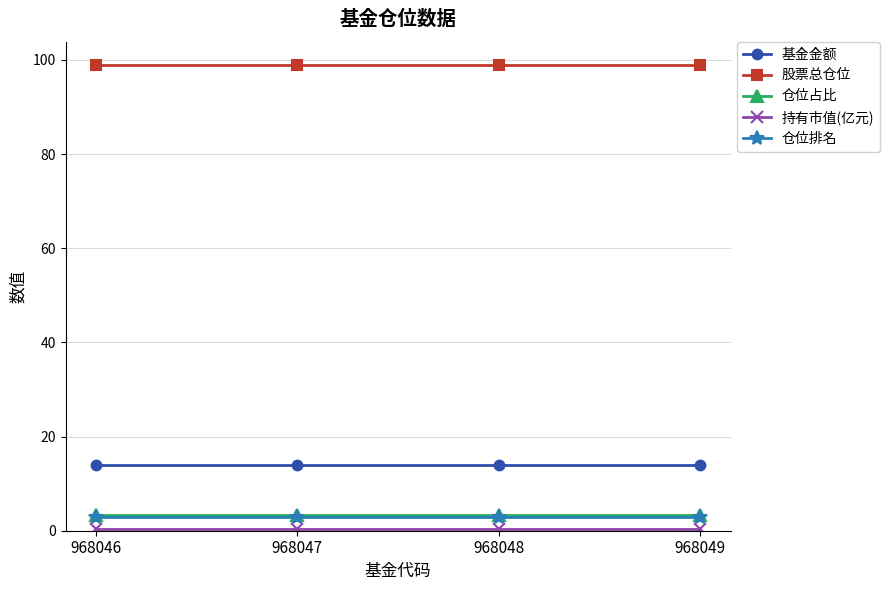

What is the total value across all series at 968048?

119.6